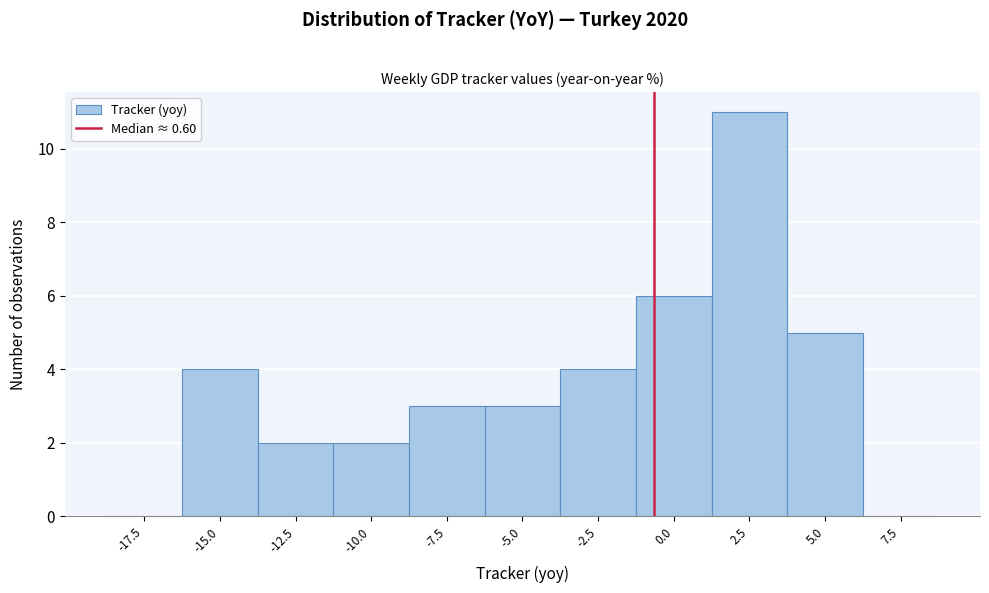

Reading left to right, what are all the values shown in this chart?

-17.5=0	-15.0=4	-12.5=2	-10.0=2	-7.5=3	-5.0=3	-2.5=4	0.0=6	2.5=11	5.0=5	7.5=0